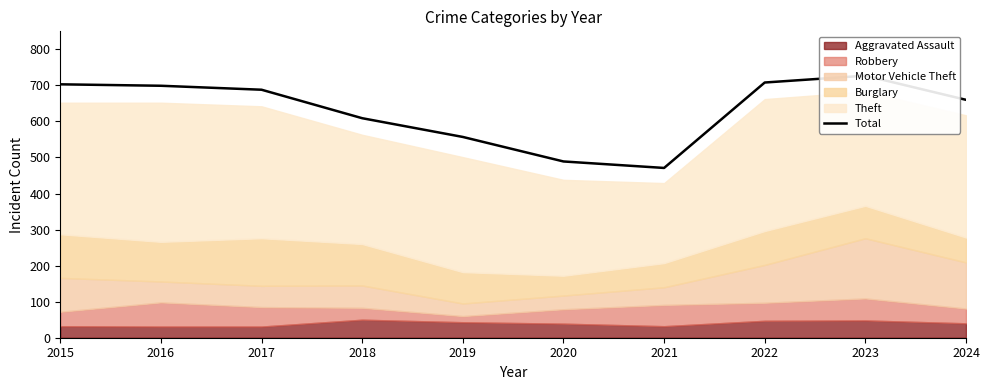

How many points are lower than both their immediate neighbors (excluding endpoints)?

1